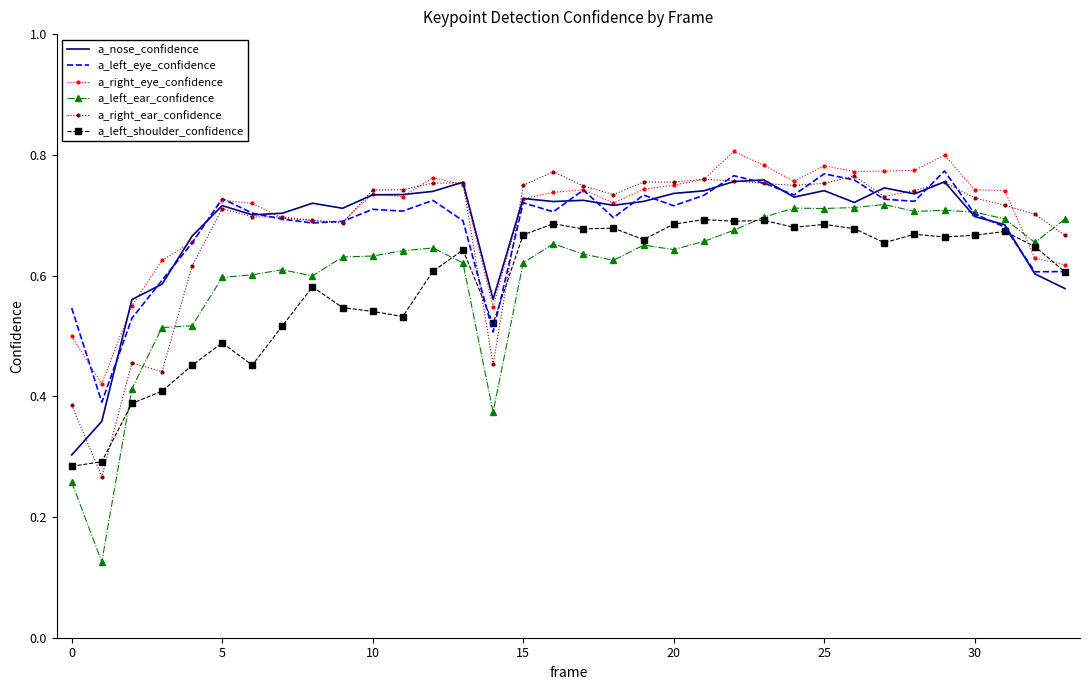

Which series has the widest spread of values?

a_left_ear_confidence